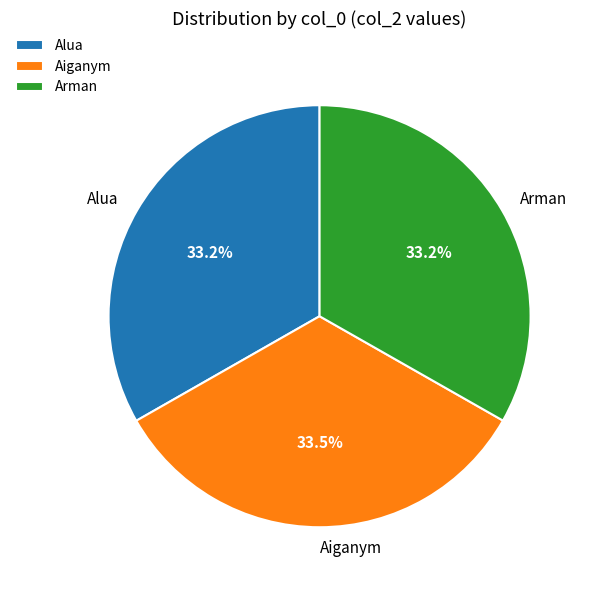

What is the ratio of the value at Alua to the value at Aiganym?

1.0